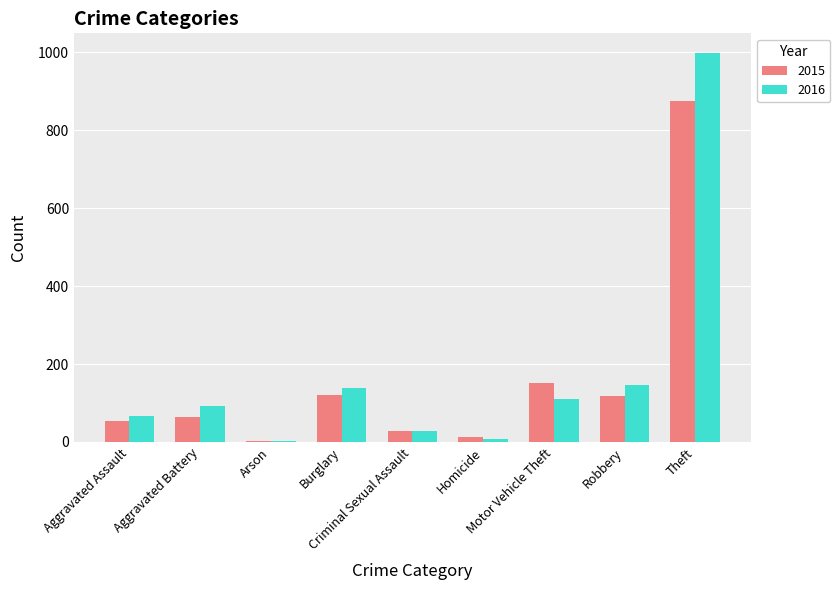

Rank the series by their average value, from lowest to highest.

2015, 2016